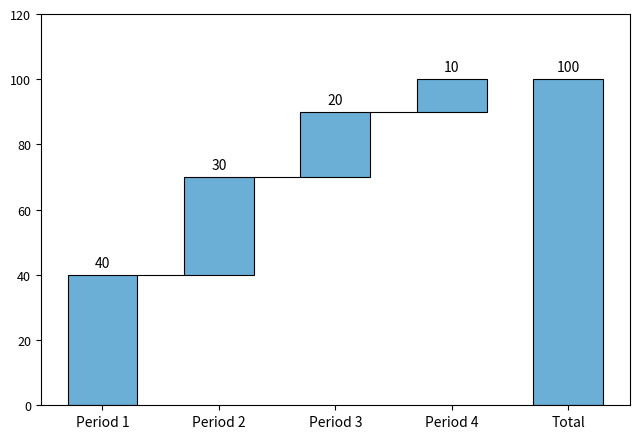

What is the label of the 1st bar from the right?

Total